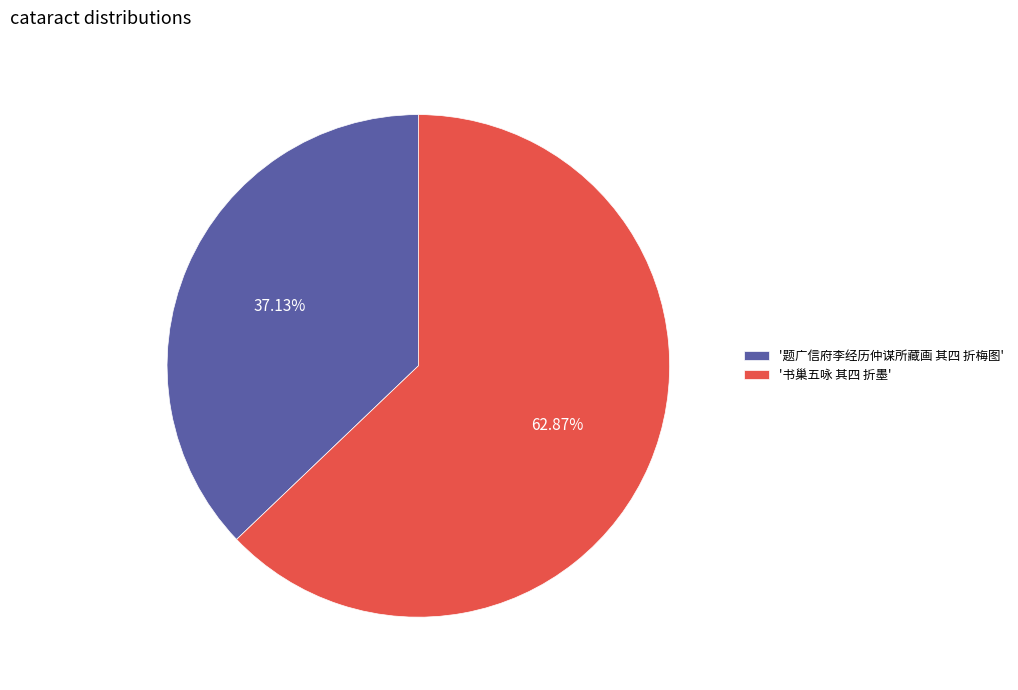

Do '题广信府李经历仲谋所藏画 其四 折梅图' and '书巢五咏 其四 折墨' together represent more than half of the pie?

Yes